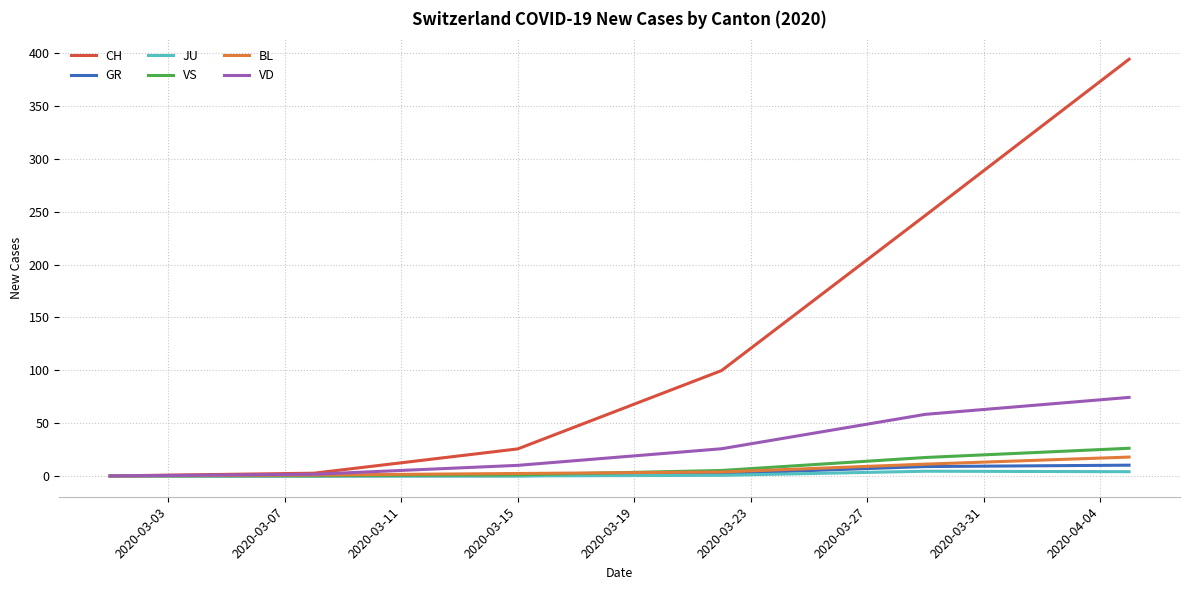

Which series has the widest spread of values?

CH